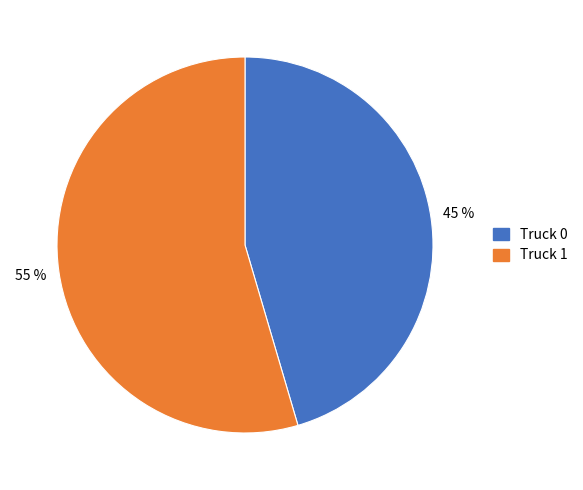

Approximately how many times larger is the value at Truck 0 compared to Truck 1?

0.8